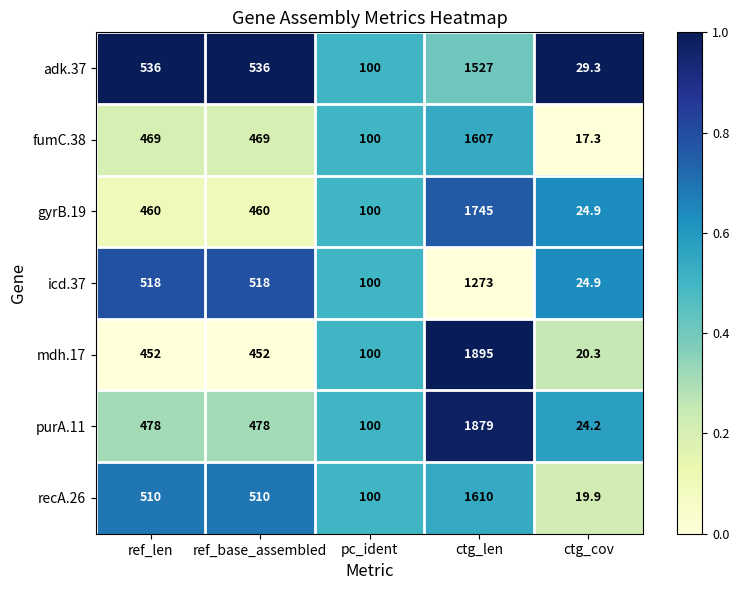

List the series in order of their peak value, highest first.

mdh.17, purA.11, gyrB.19, recA.26, fumC.38, adk.37, icd.37